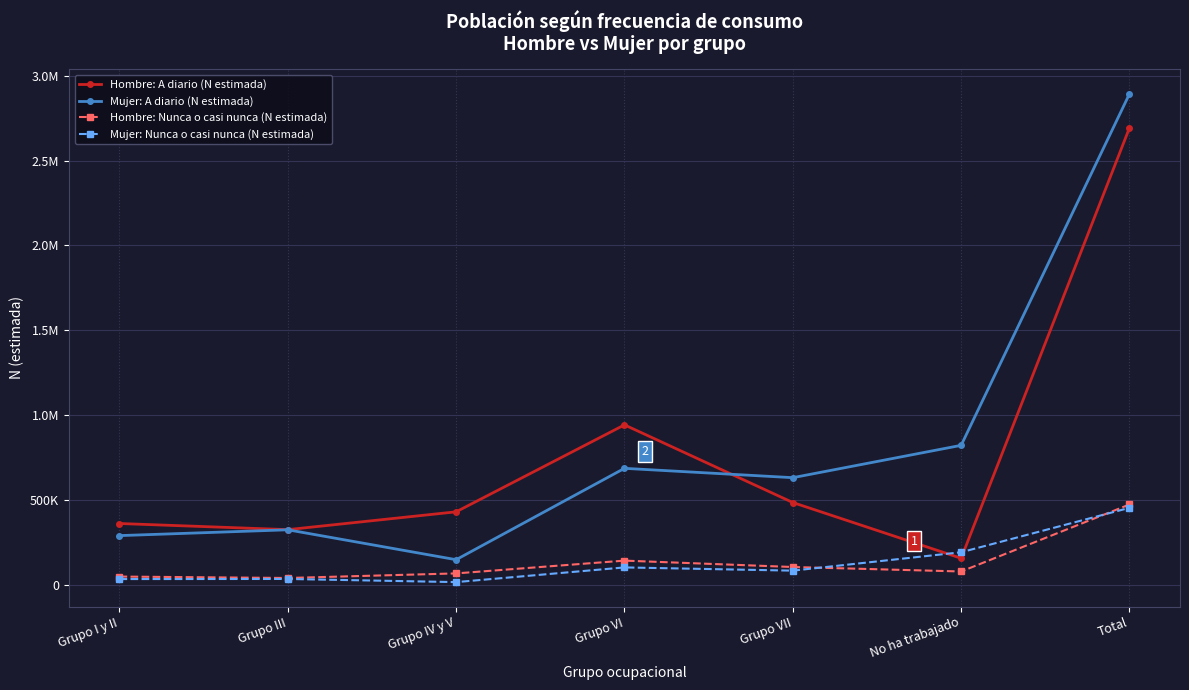

Rank the series at Grupo IV y V from highest to lowest value.

Hombre: A diario (N estimada), Mujer: A diario (N estimada), Hombre: Nunca o casi nunca (N estimada), Mujer: Nunca o casi nunca (N estimada)